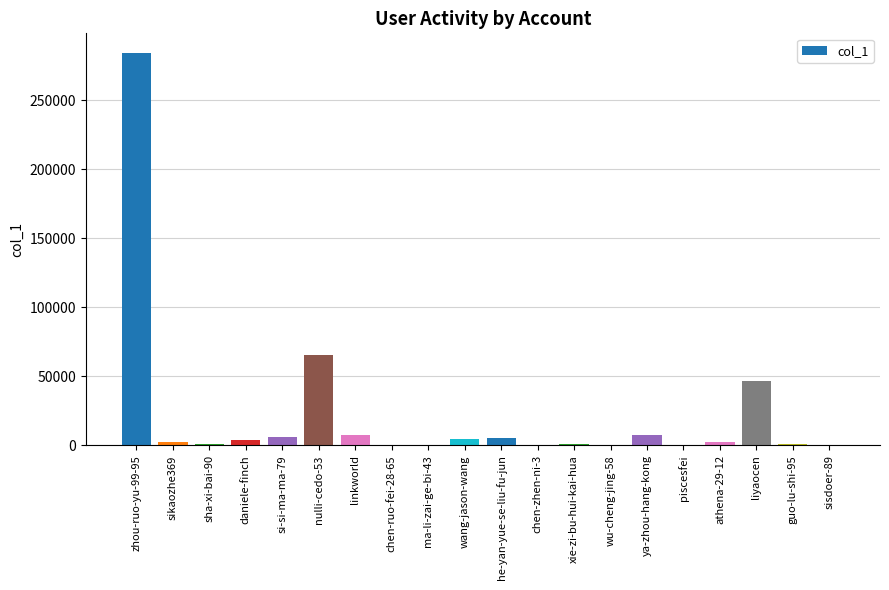

Which has a higher value, ya-zhou-hang-kong or nulli-cedo-53?

nulli-cedo-53